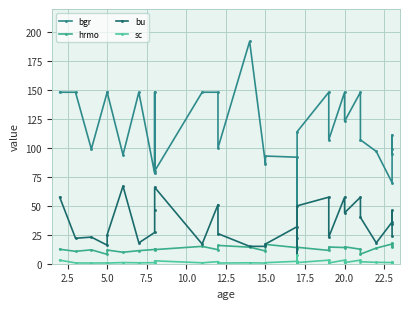

At which category is the sum across all series the highest?

20.0